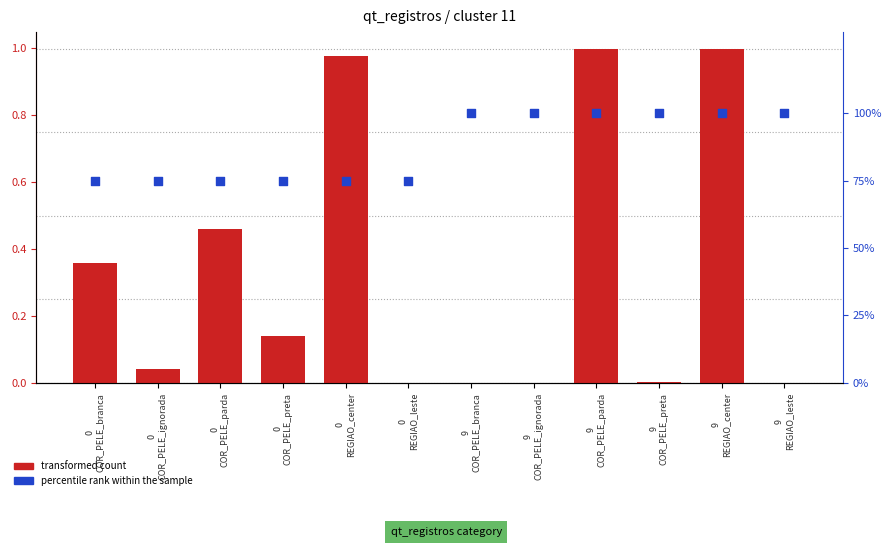

Which series has the largest total across all categories?

percentile rank within the sample